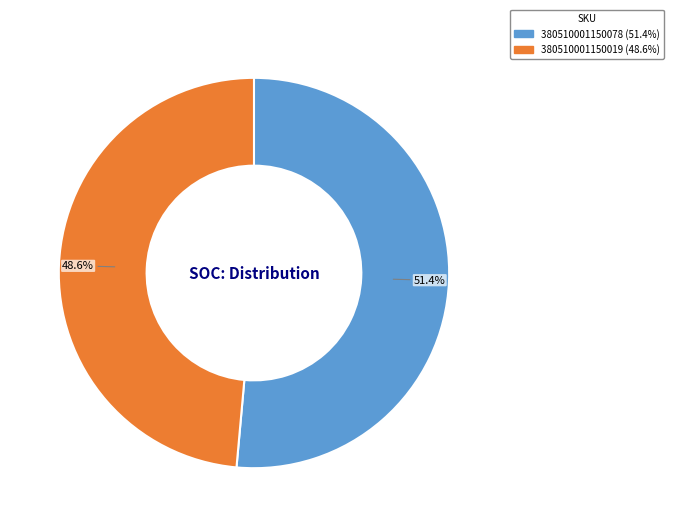

How much of the chart is everything except 380510001150019?

51.4%